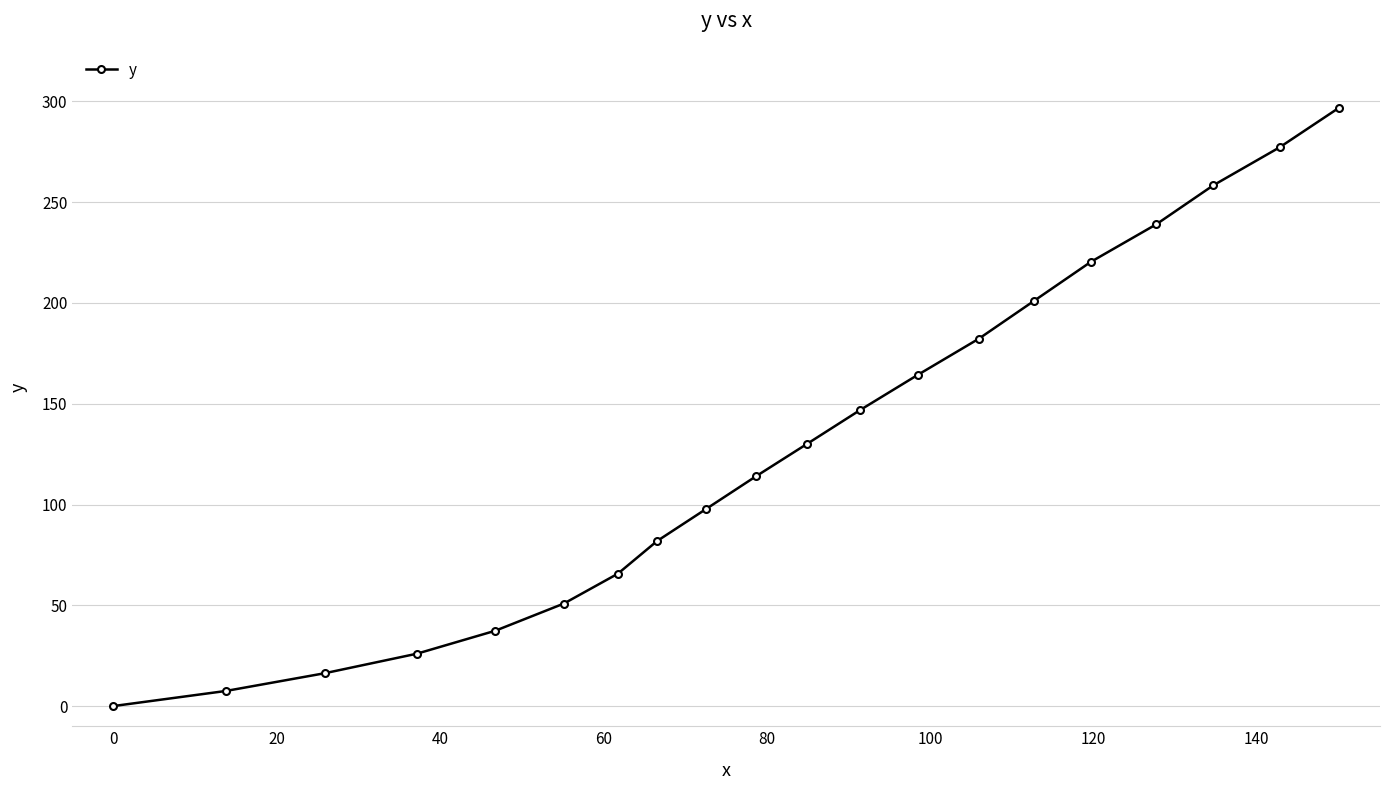

What is the value of the 17th point from the left?

239.0